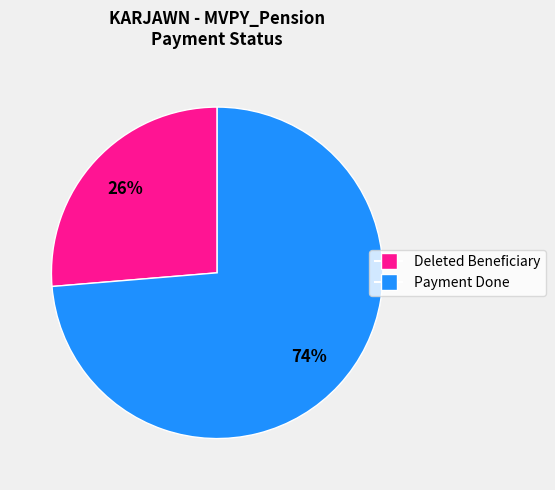

To the nearest percent, what is the average slice percentage?

50%